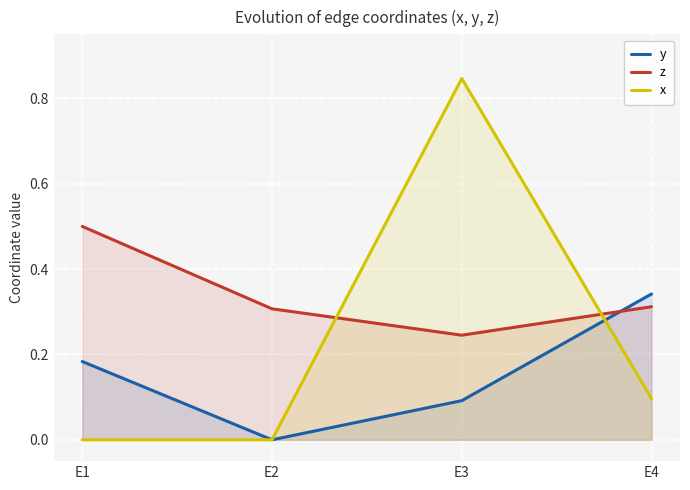

List the labels in order of z value, smallest first.

E3, E2, E4, E1